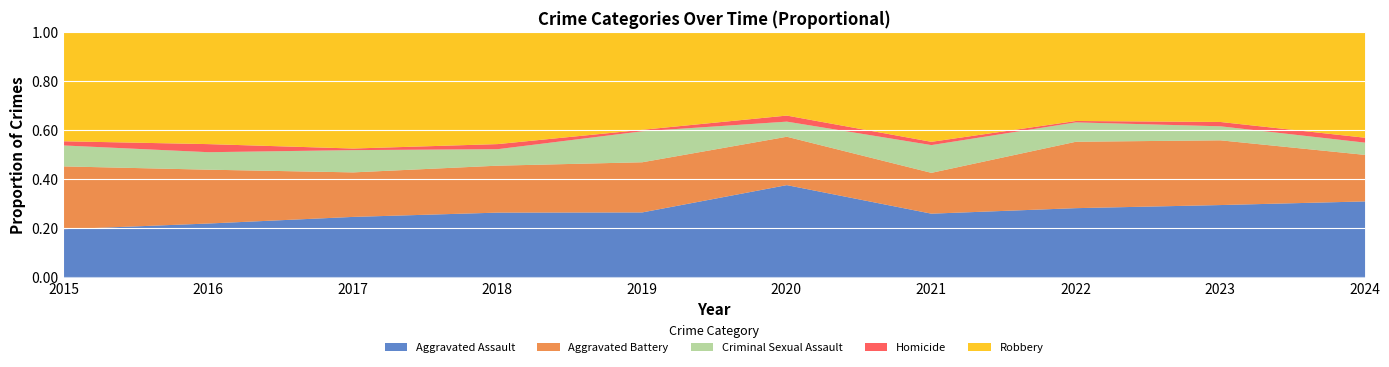

True or false: Aggravated Assault has a value of 0.2 at 2015.

True